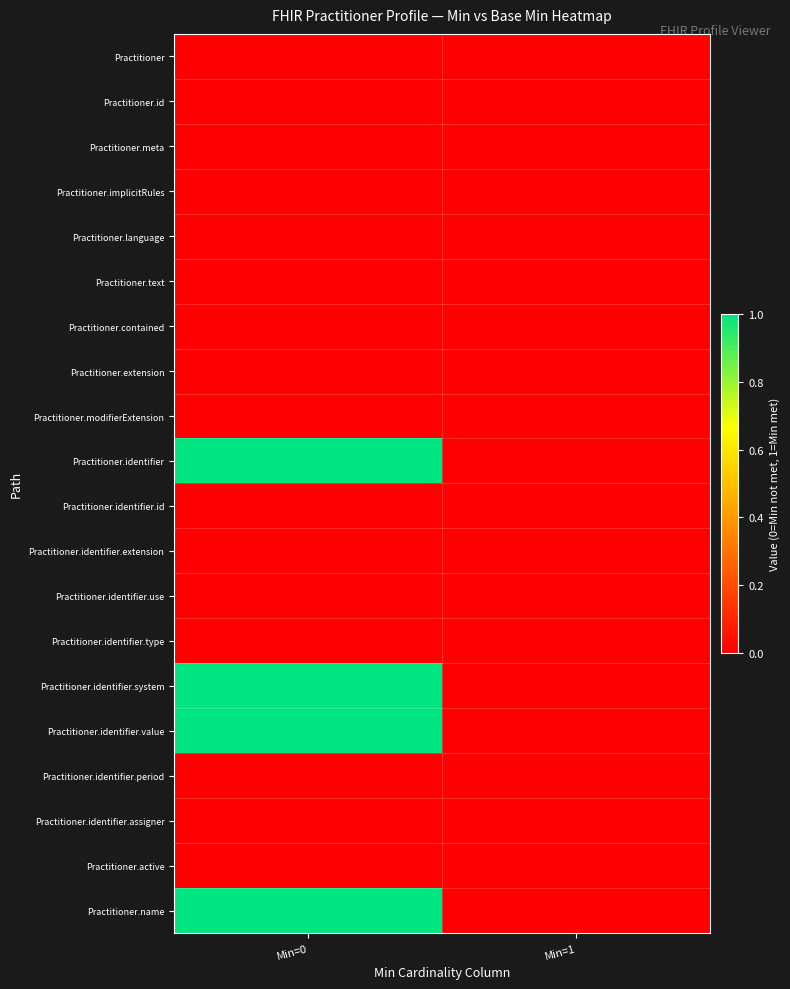

Reading left to right, what are all the values shown in this chart?

Practitioner: Min=0=0	Min=1=0
Practitioner.id: Min=0=0	Min=1=0
Practitioner.meta: Min=0=0	Min=1=0
Practitioner.implicitRules: Min=0=0	Min=1=0
Practitioner.language: Min=0=0	Min=1=0
Practitioner.text: Min=0=0	Min=1=0
Practitioner.contained: Min=0=0	Min=1=0
Practitioner.extension: Min=0=0	Min=1=0
Practitioner.modifierExtension: Min=0=0	Min=1=0
Practitioner.identifier: Min=0=1	Min=1=0
Practitioner.identifier.id: Min=0=0	Min=1=0
Practitioner.identifier.extension: Min=0=0	Min=1=0
Practitioner.identifier.use: Min=0=0	Min=1=0
Practitioner.identifier.type: Min=0=0	Min=1=0
Practitioner.identifier.system: Min=0=1	Min=1=0
Practitioner.identifier.value: Min=0=1	Min=1=0
Practitioner.identifier.period: Min=0=0	Min=1=0
Practitioner.identifier.assigner: Min=0=0	Min=1=0
Practitioner.active: Min=0=0	Min=1=0
Practitioner.name: Min=0=1	Min=1=0